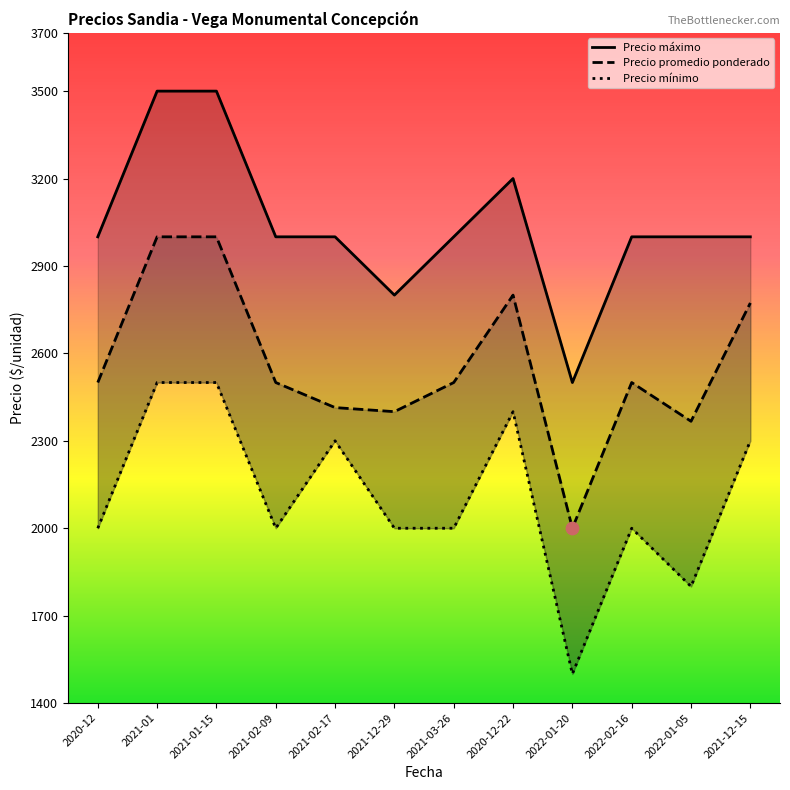

Which series has the largest total across all categories?

Precio máximo